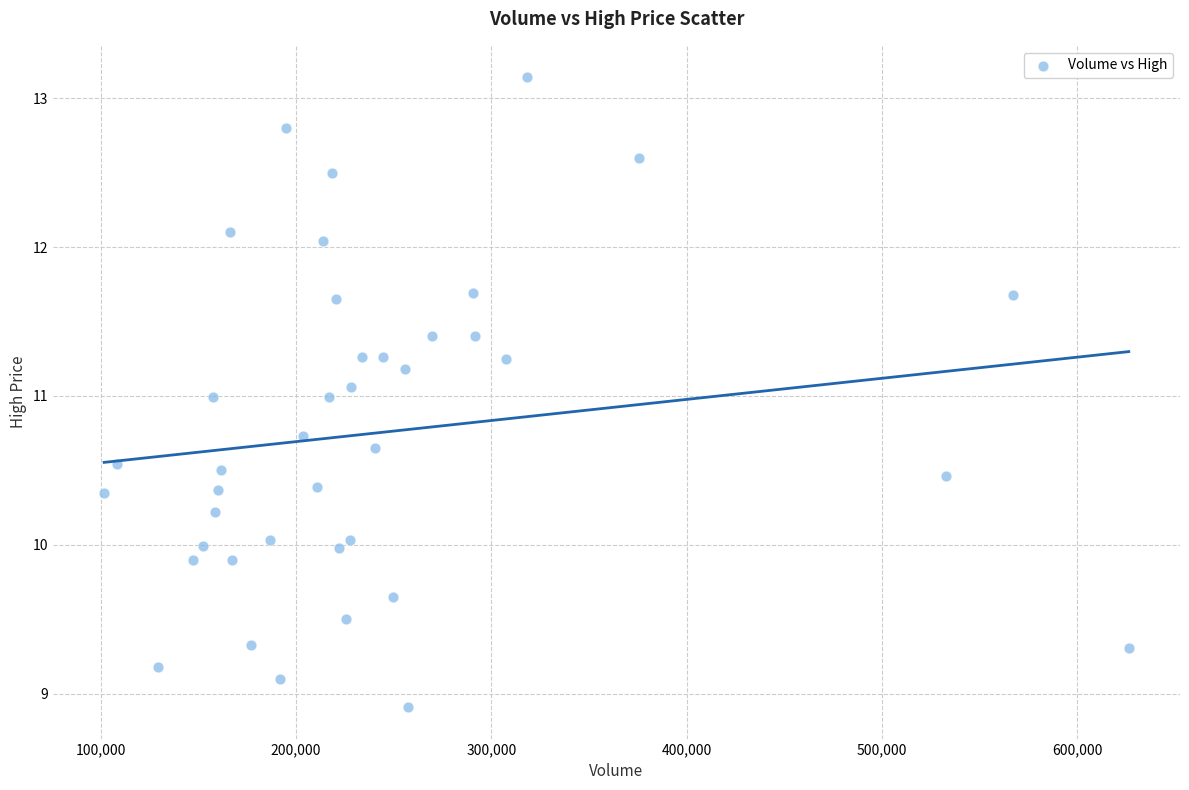

What is the range of X values (max minus min)?

524800.0